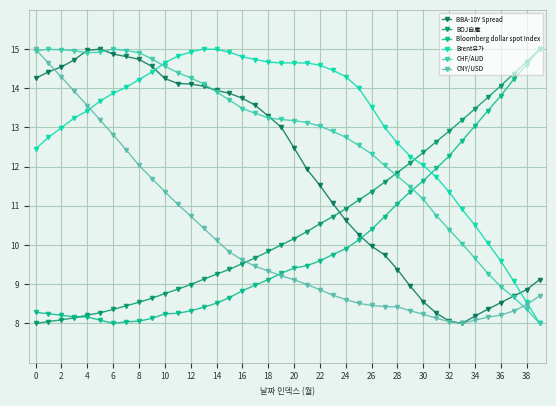

What is the minimum value for BOJ自産?

8.0